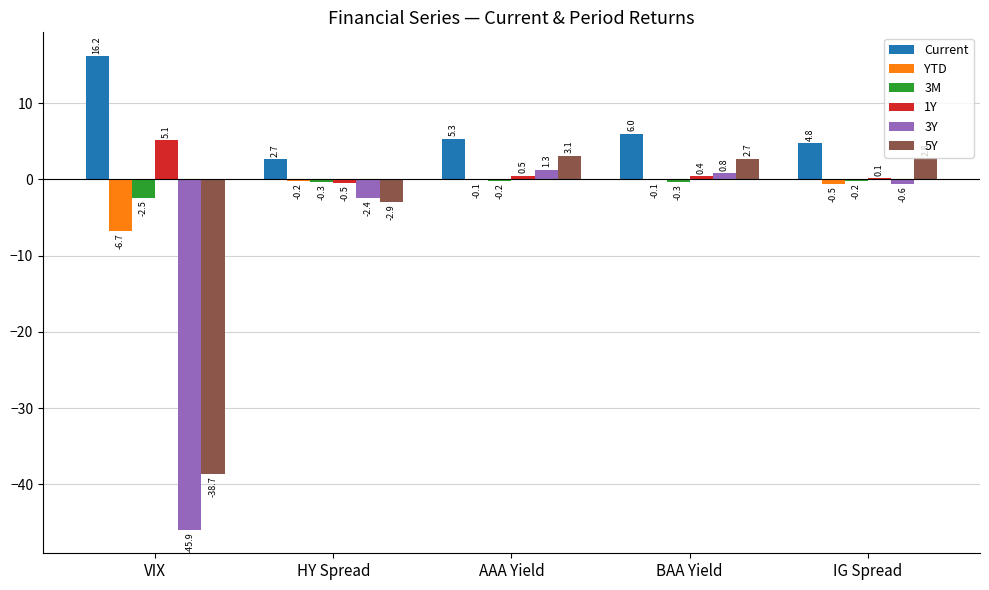

The YTD series shows -0.1 at AAA Yield. True or false?

True